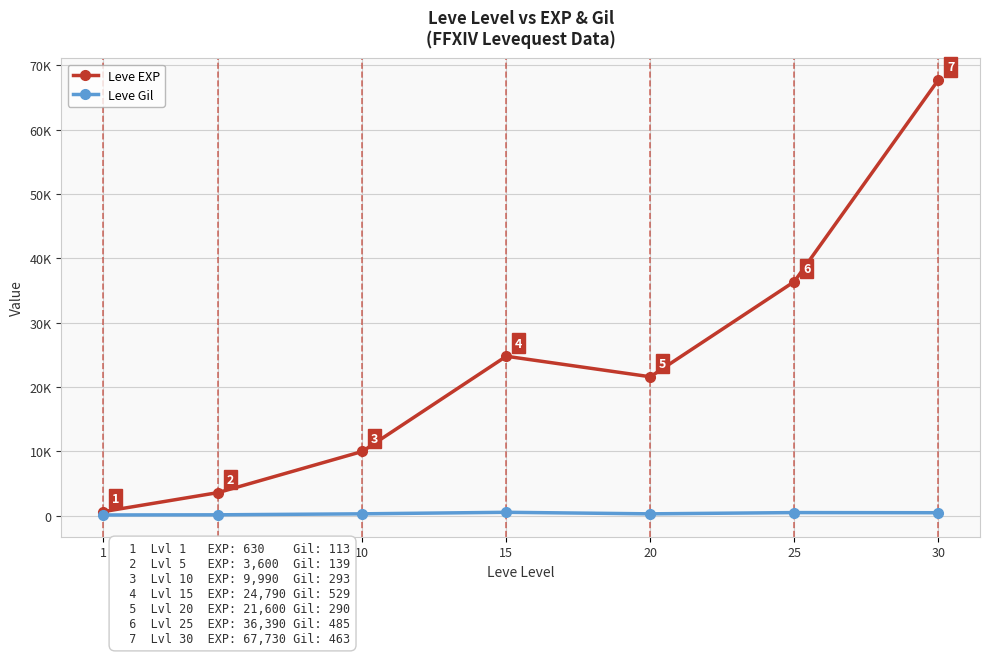

Does the chart have visible grid lines?

Yes